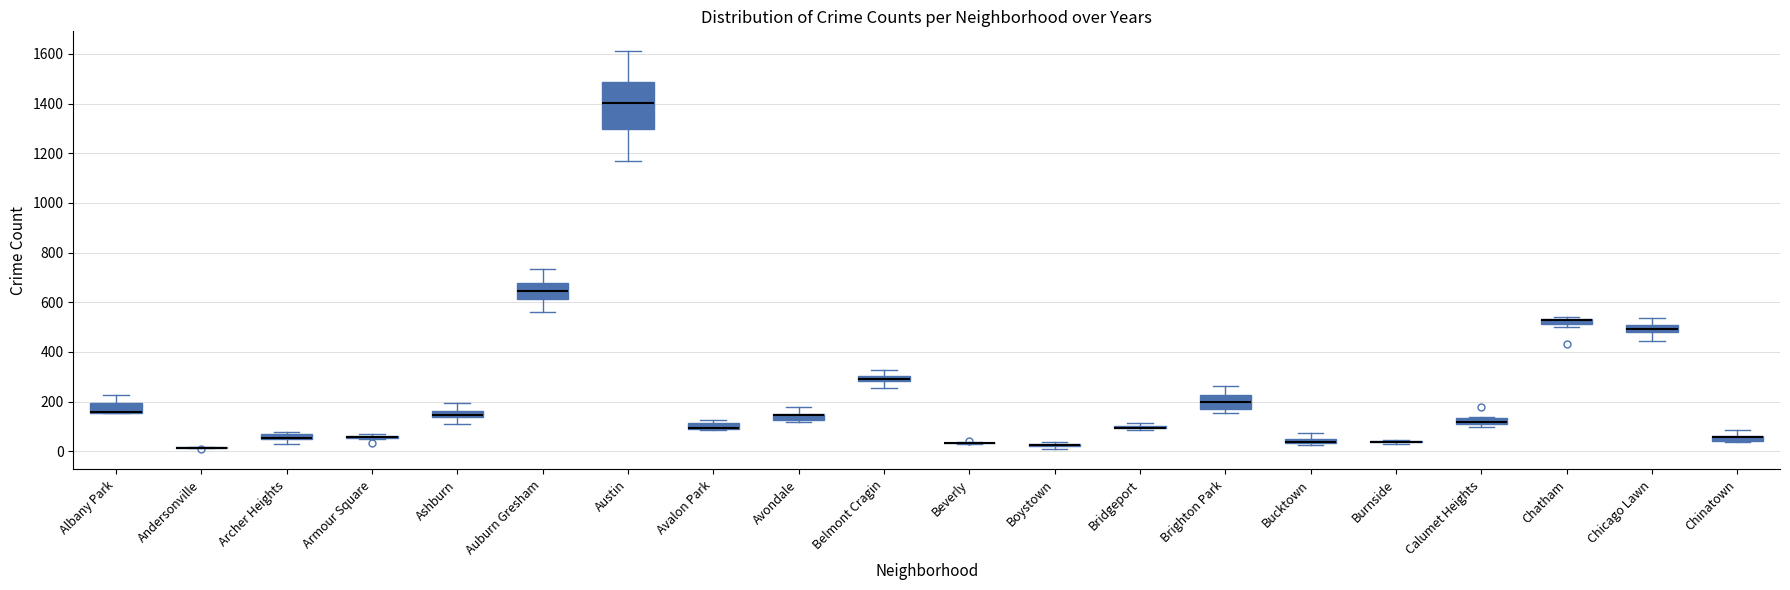

Where does the median line of the box for Auburn Gresham sit on the y-axis? The values are not printed on the chart, so give them approximately, as read against the axis.

640